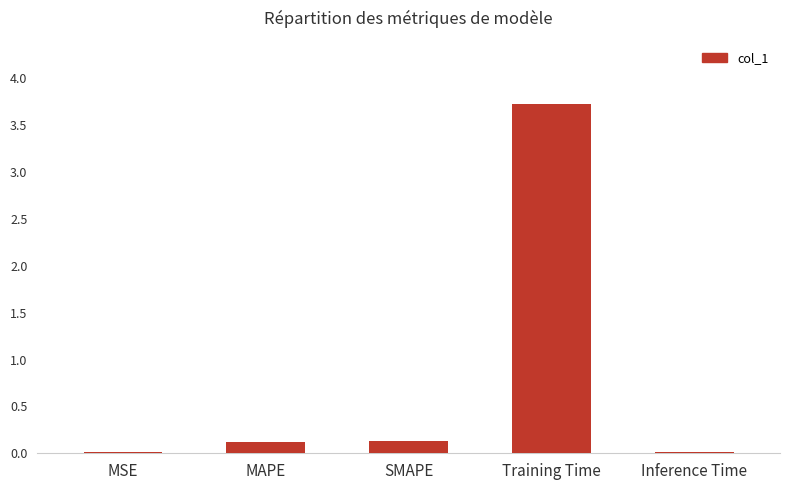

What is the greatest value displayed?

3.7